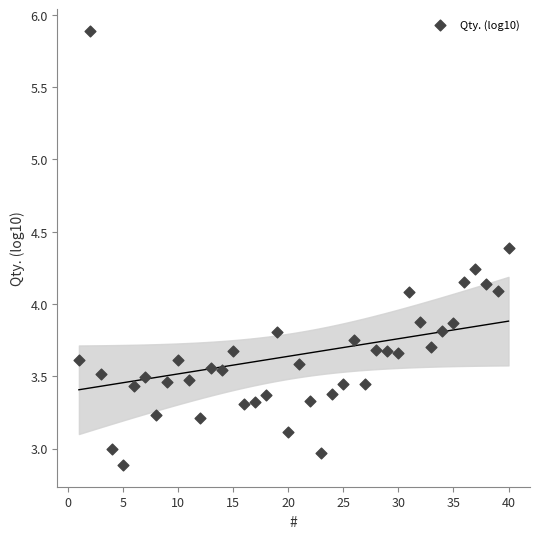

What is the range of X values (max minus min)?

39.0